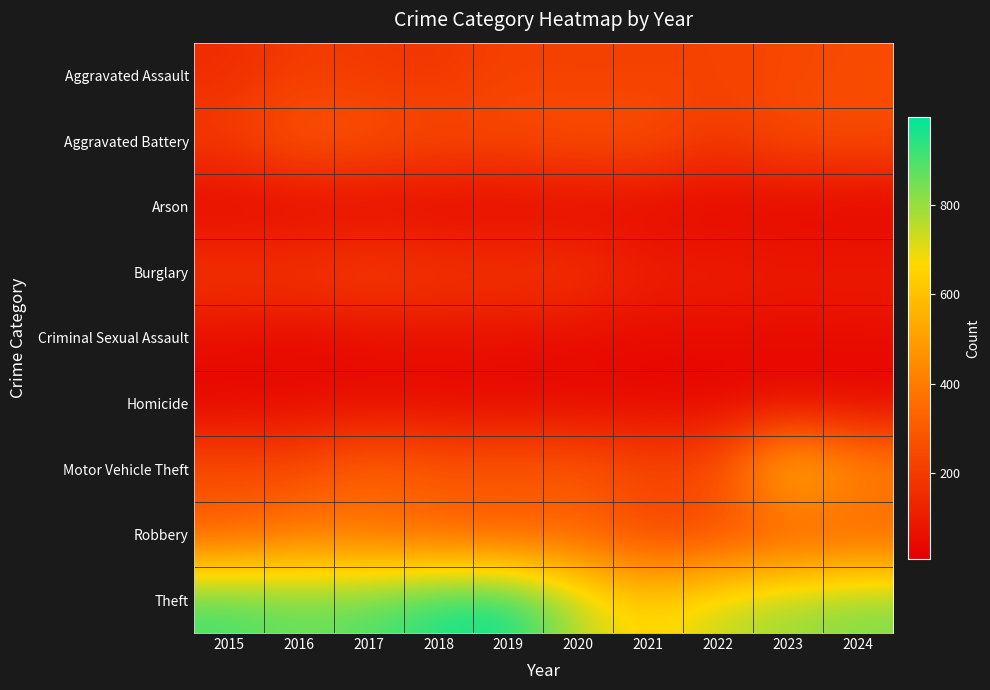

Which label corresponds to the smallest value in the chart?

2024